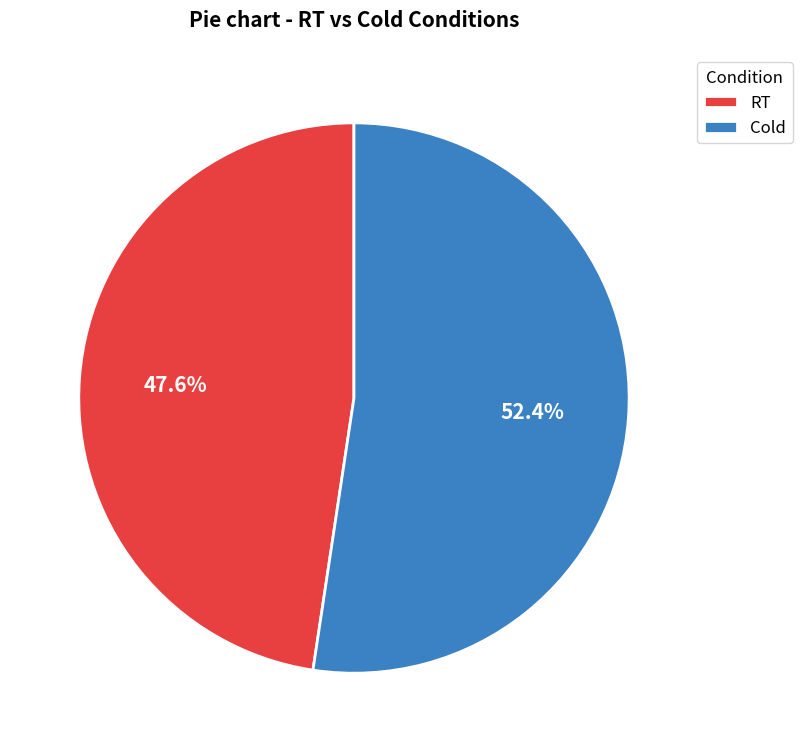

What is the ratio of the value at RT to the value at Cold?

0.9